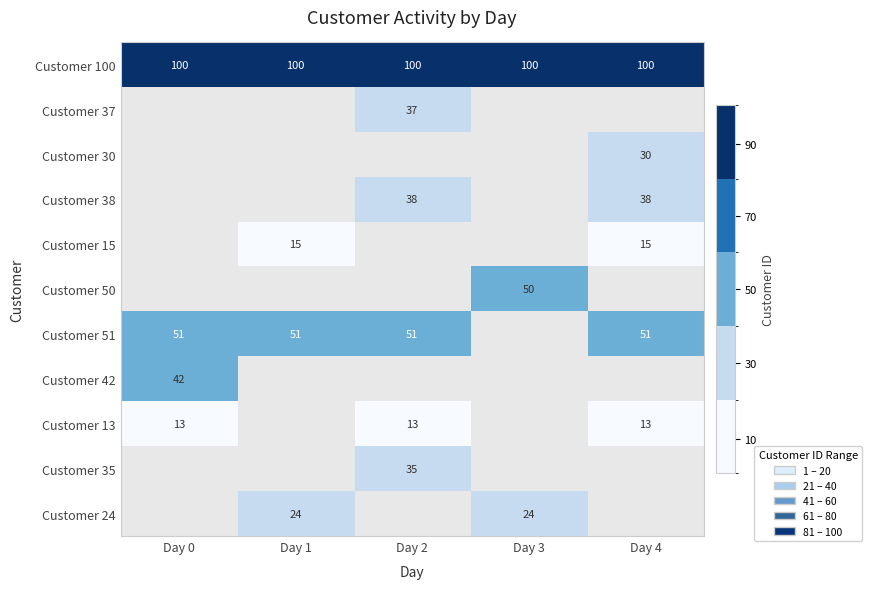

What is the minimum value for Customer 100?

100